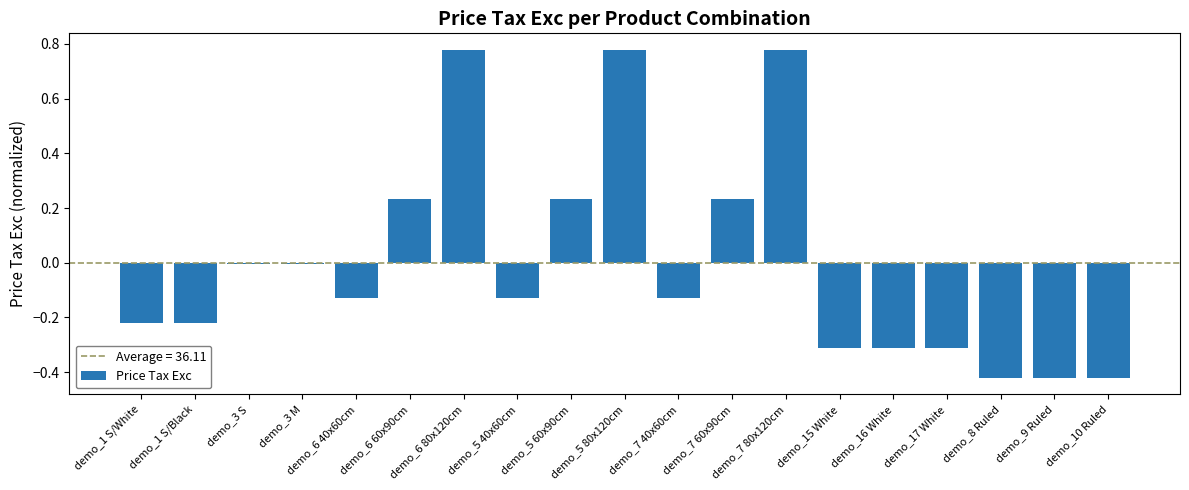

Reading right to left, list all the values displayed in this chart.

-0.4	-0.4	-0.4	-0.3	-0.3	-0.3	0.8	0.2	-0.1	0.8	0.2	-0.1	0.8	0.2	-0.1	-0.0	-0.0	-0.2	-0.2